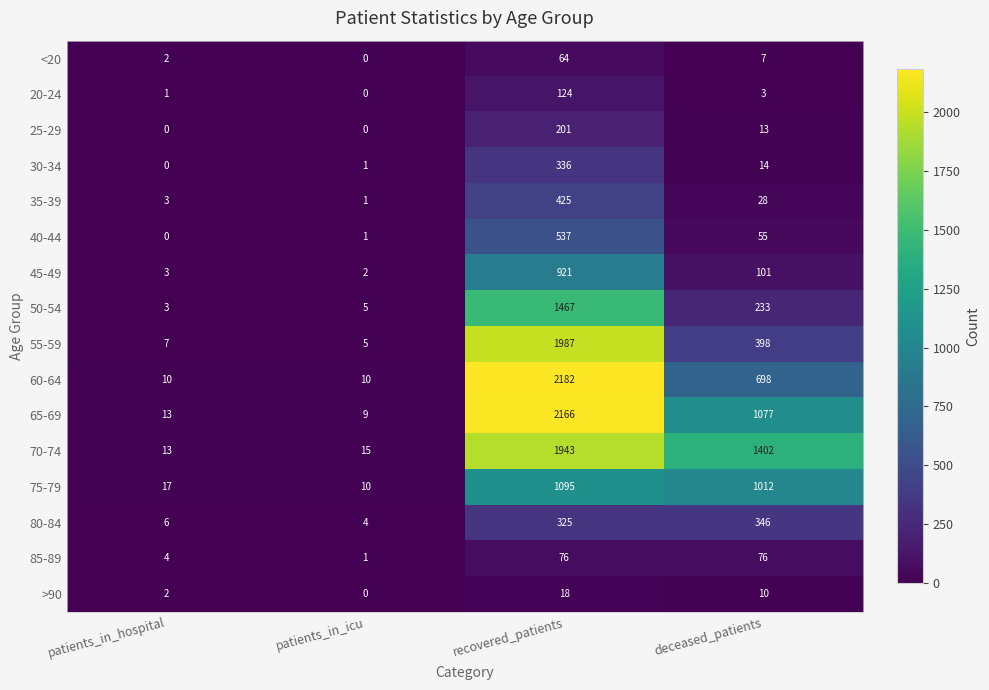

What is the difference between the 80-84 values at deceased_patients and patients_in_icu?

342